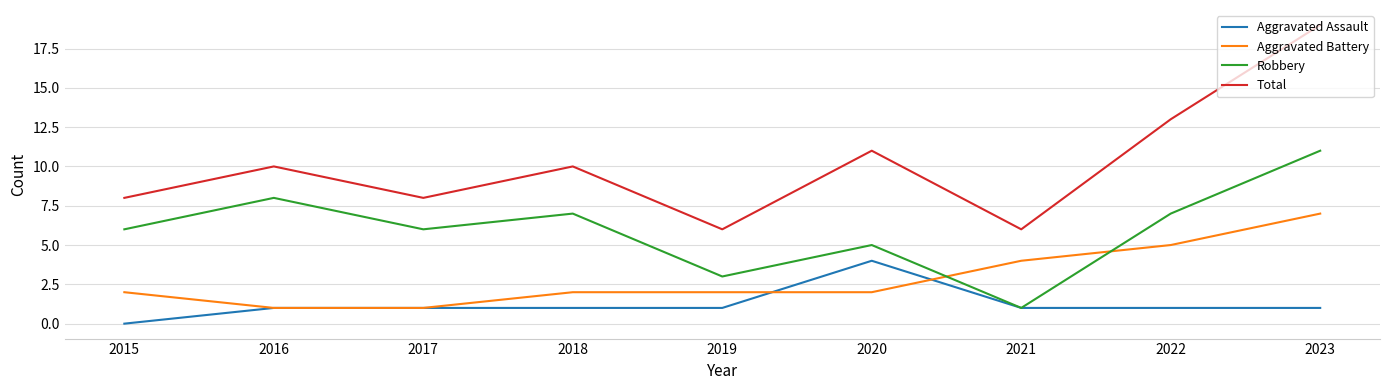

What is the sum of all Total values?

91